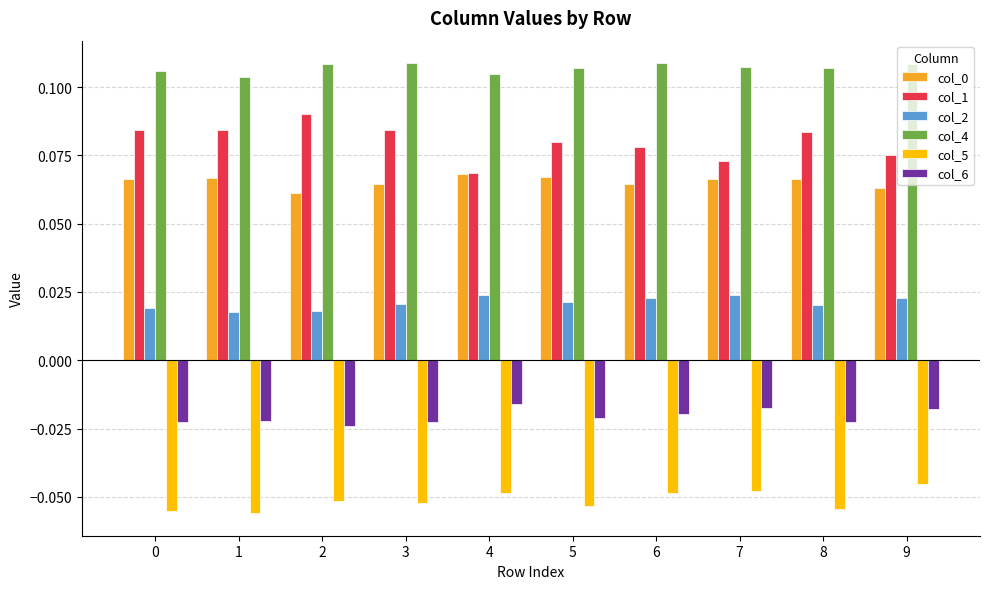

Are the bars horizontal?

No